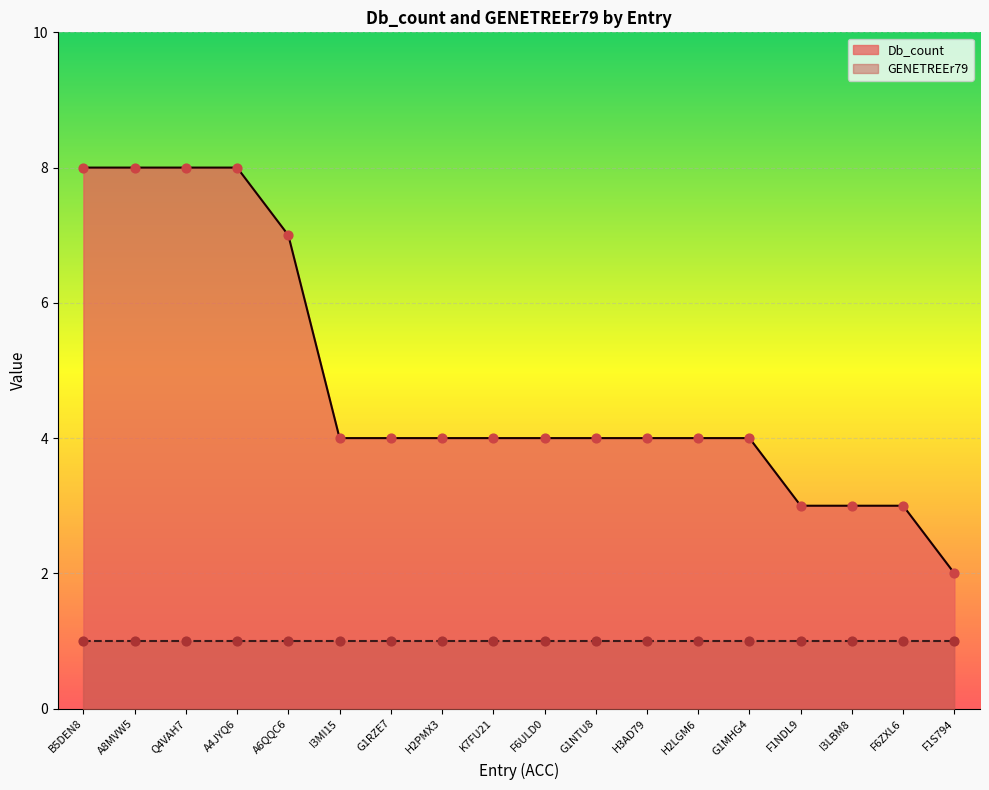

Between B5DEN8 and A6QQC6, which is larger?

B5DEN8